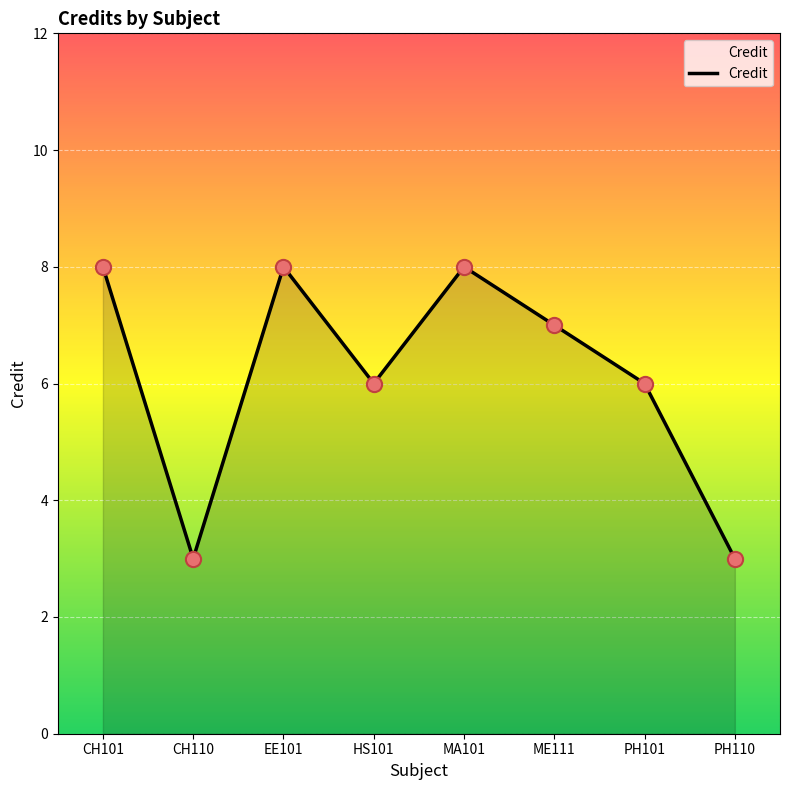

What is the change in value from HS101 to ME111?

+1